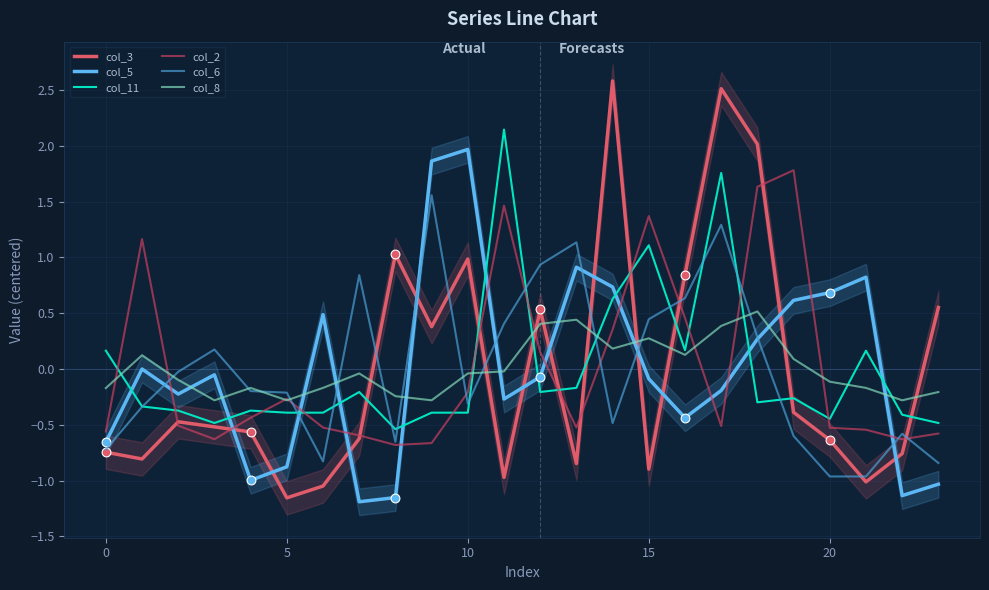

Which series has the largest Y range (max minus min)?

col_3